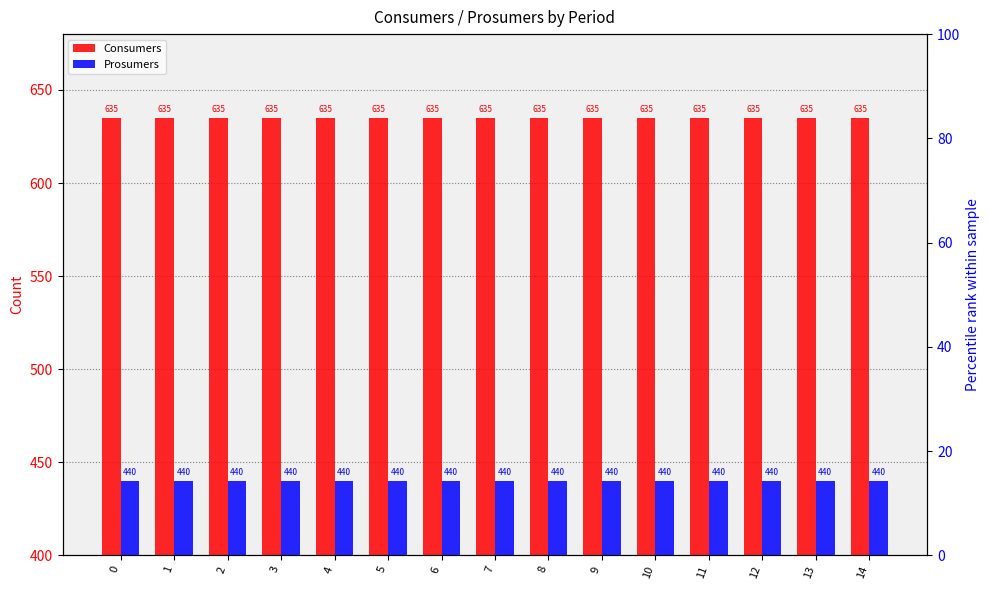

Reading left to right, transcribe all the data shown in this chart.

Consumers: 635	635	635	635	635	635	635	635	635	635	635	635	635	635	635
Prosumers: 440	440	440	440	440	440	440	440	440	440	440	440	440	440	440